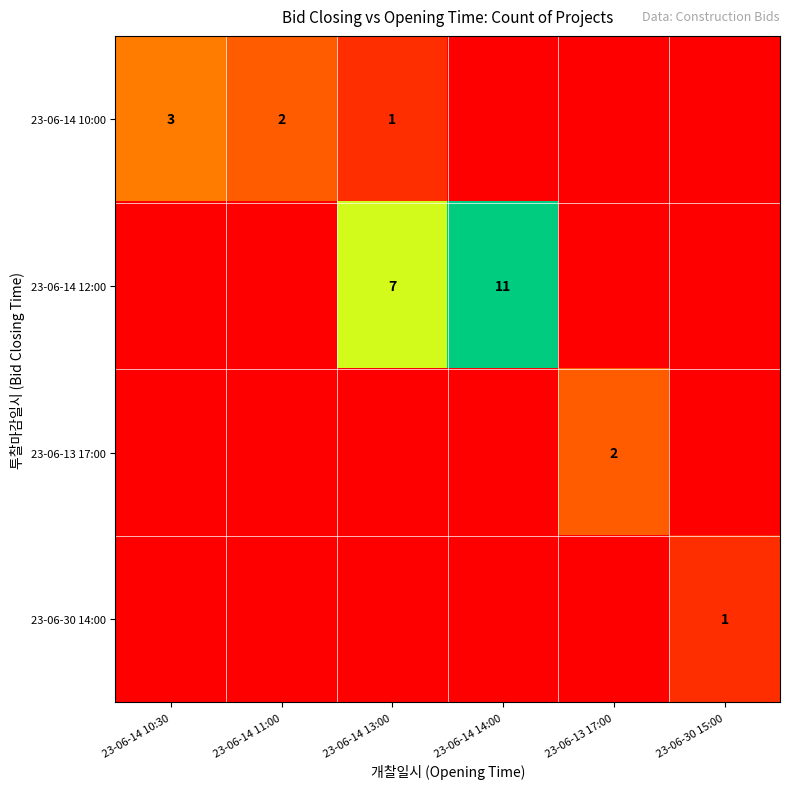

What is the total value across all series at 23-06-14 13:00?

8